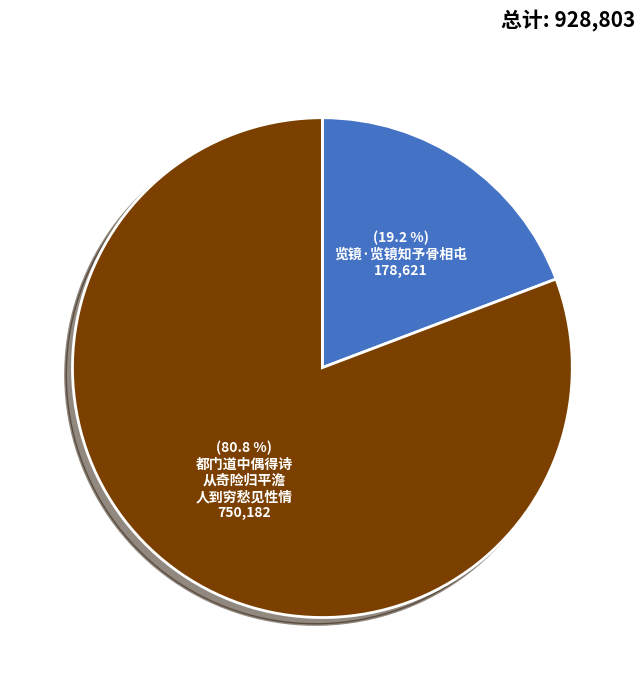

Is there any slice that represents more than half of the pie?

Yes